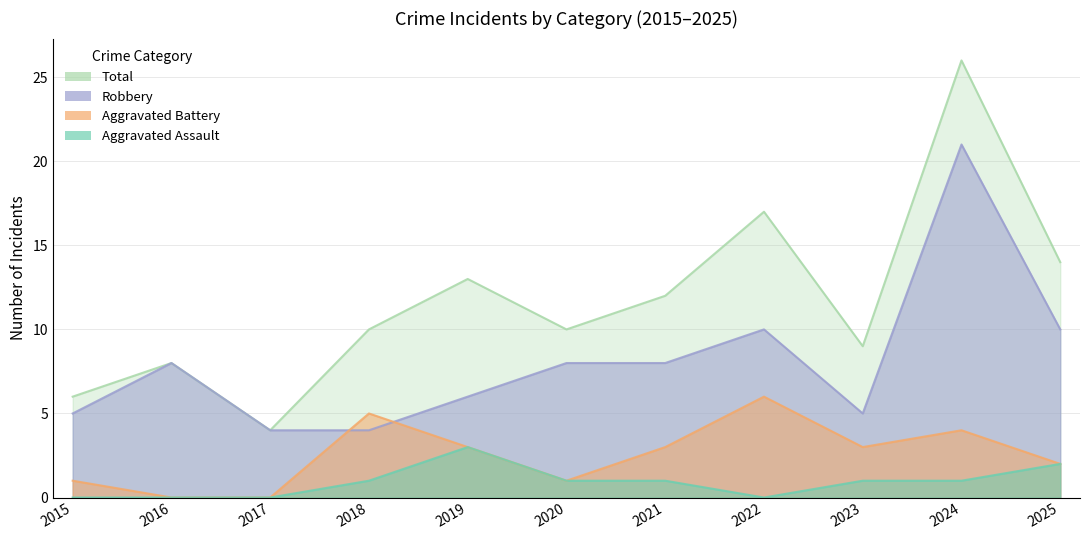

Reading left to right, list all the values displayed in this chart.

Aggravated Assault: 0	0	0	1	3	1	1	0	1	1	2
Aggravated Battery: 1	0	0	5	3	1	3	6	3	4	2
Robbery: 5	8	4	4	6	8	8	10	5	21	10
Total: 6	8	4	10	13	10	12	17	9	26	14